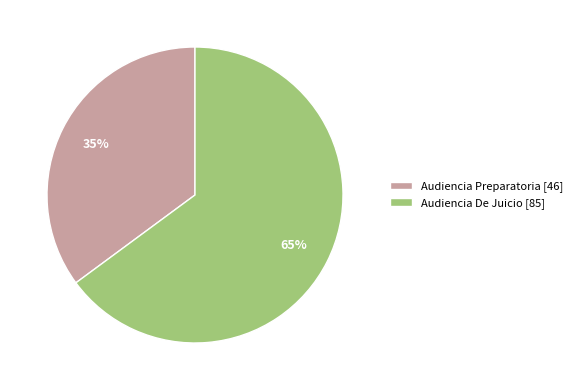

What is the smallest slice in the pie chart?

Audiencia Preparatoria